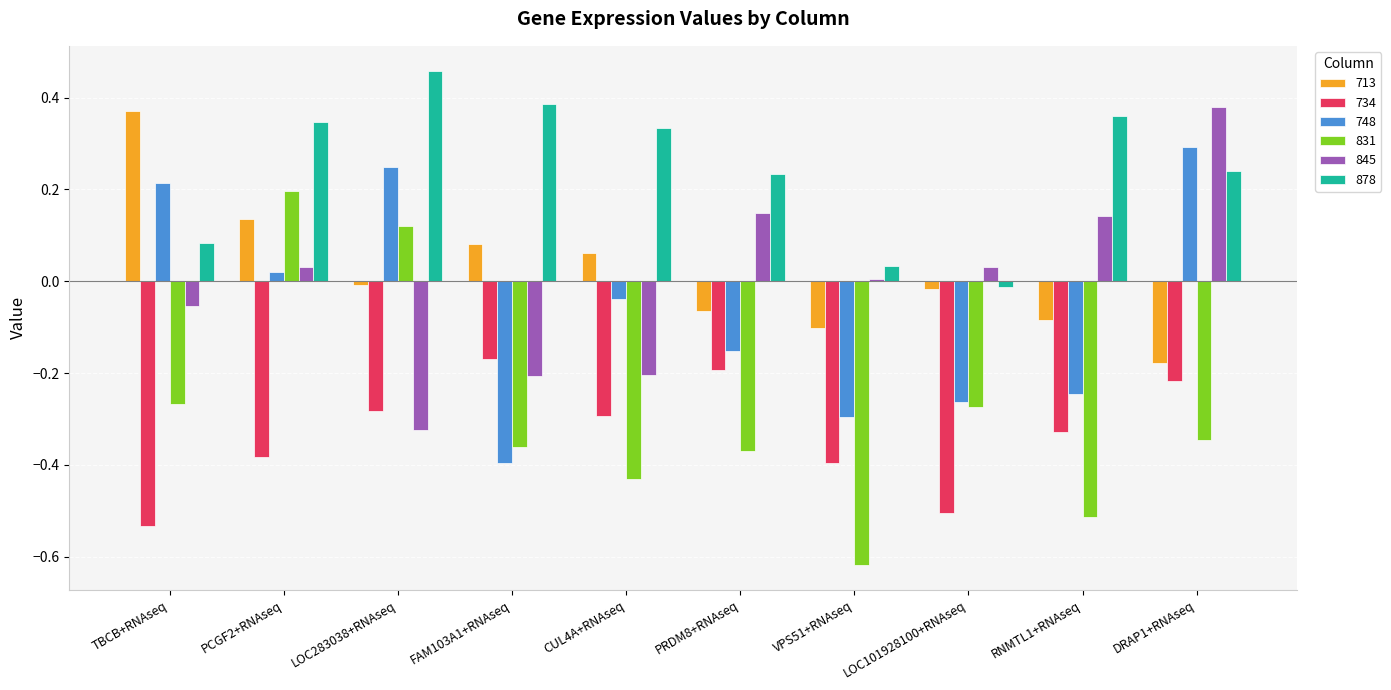

Which series has the largest total across all categories?

878